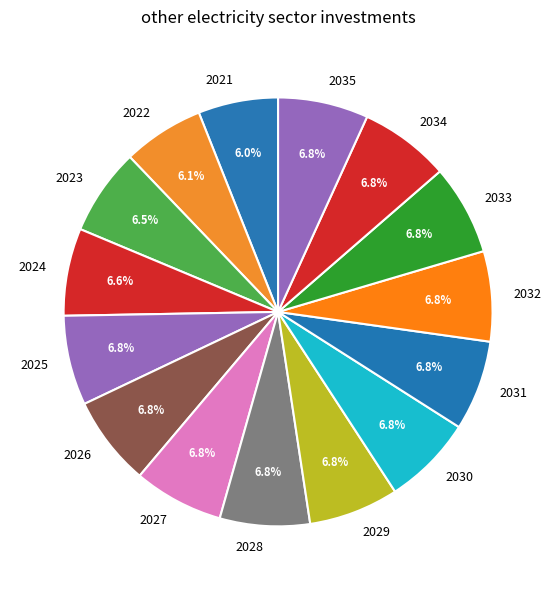

To the nearest percent, what percentage of the pie is 2024?

7%